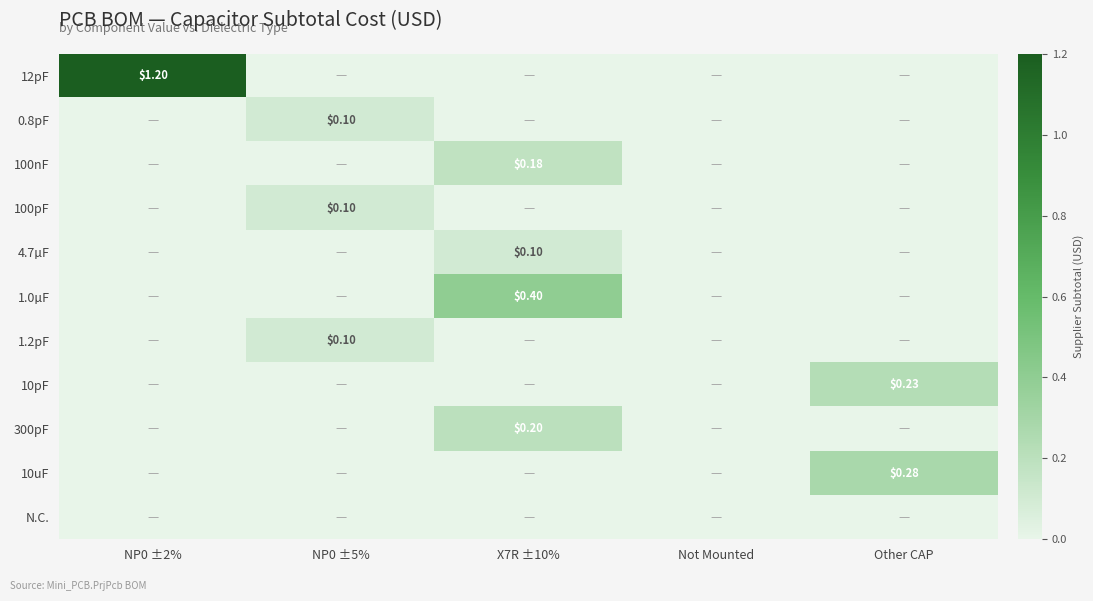

At which label is 12pF closest to 0?

NP0 ±5%